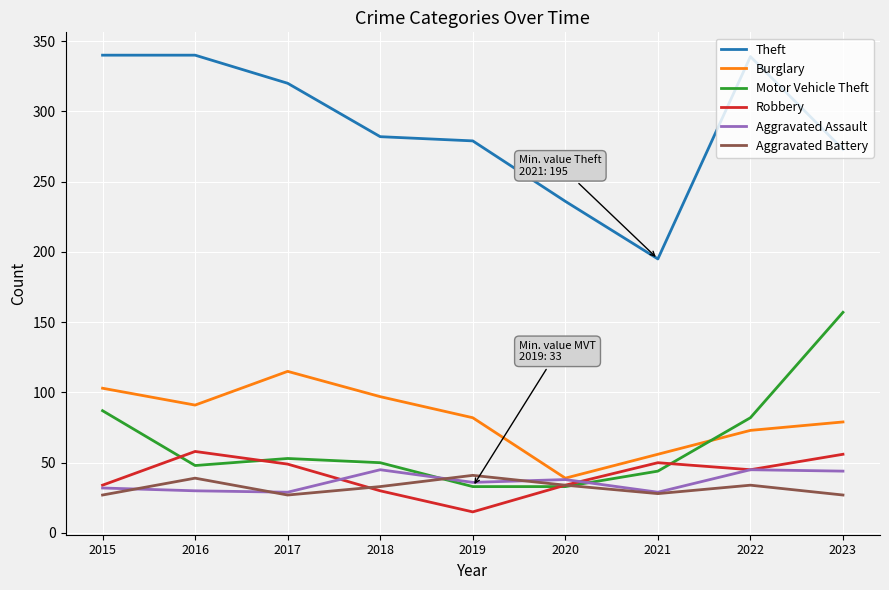

What is the maximum value for Aggravated Battery?

41